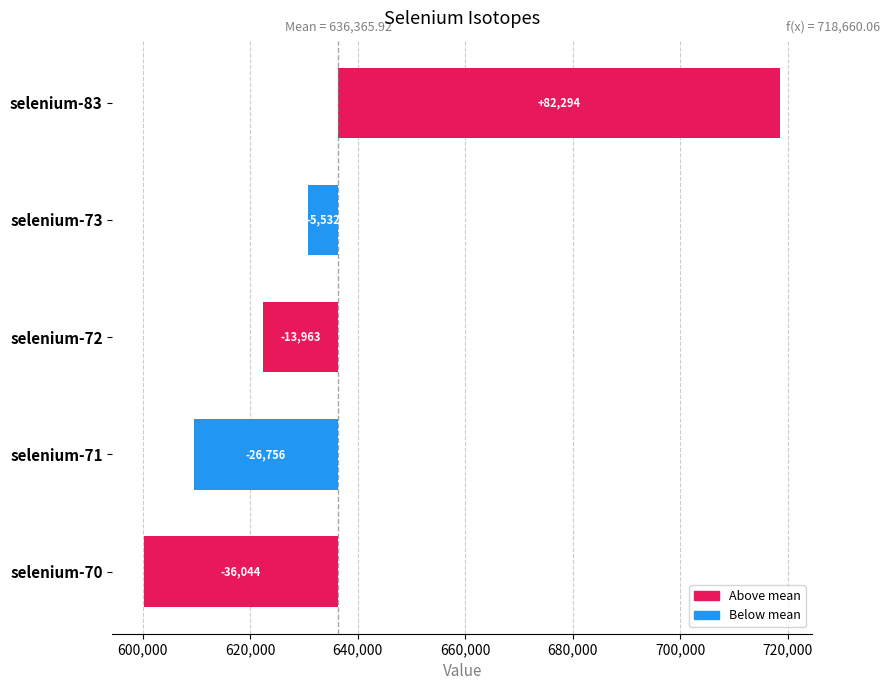

What is the value of the 3rd bar from the left?

-13962.7